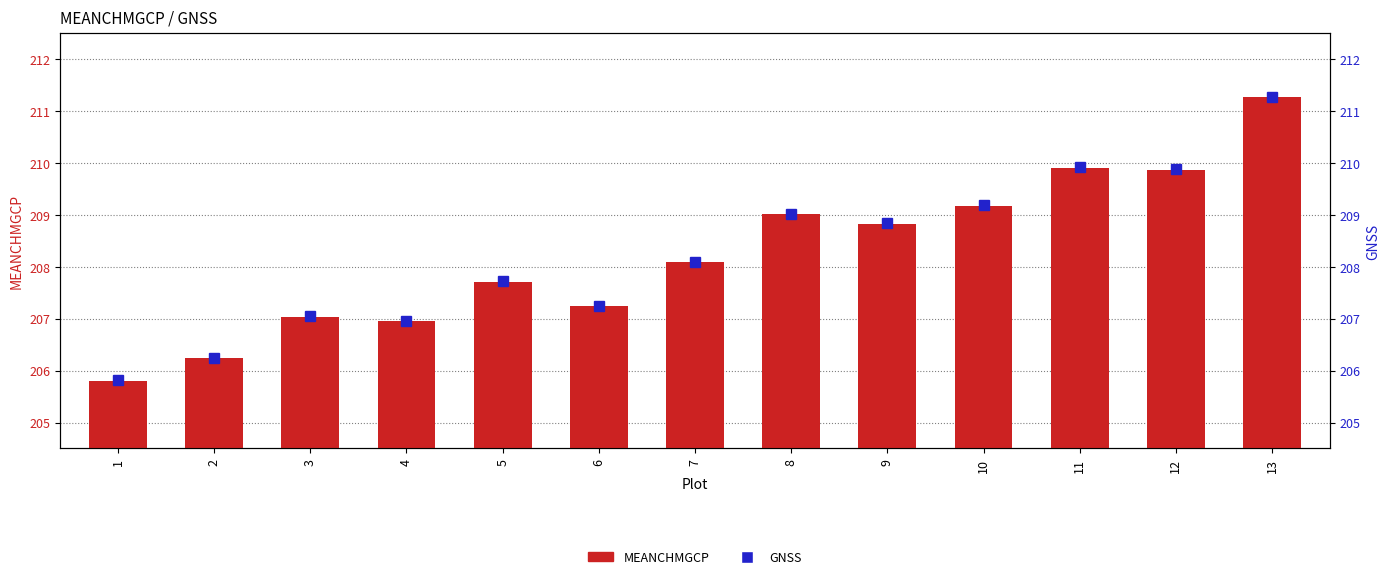

Is the value of MEANCHMGCP at 4 greater than the value of GNSS at 11?

No